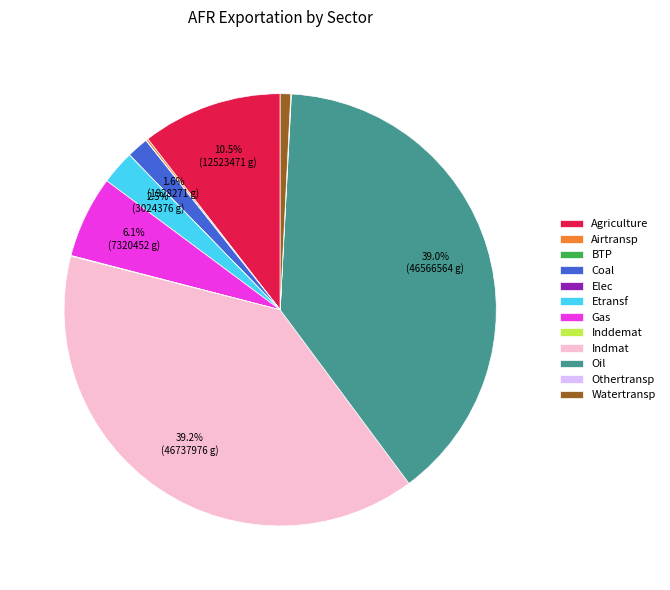

Is Oil the majority of the pie?

No